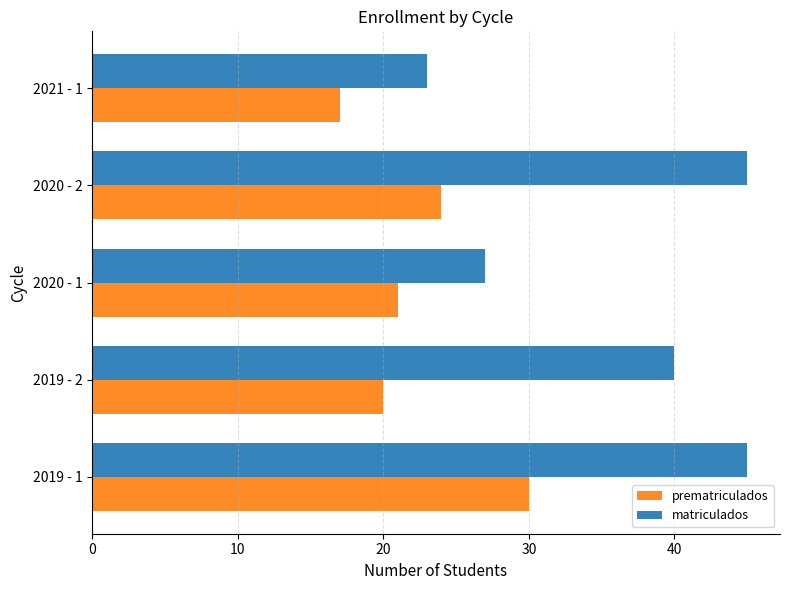

How many values in the matriculados series are below 40?

2